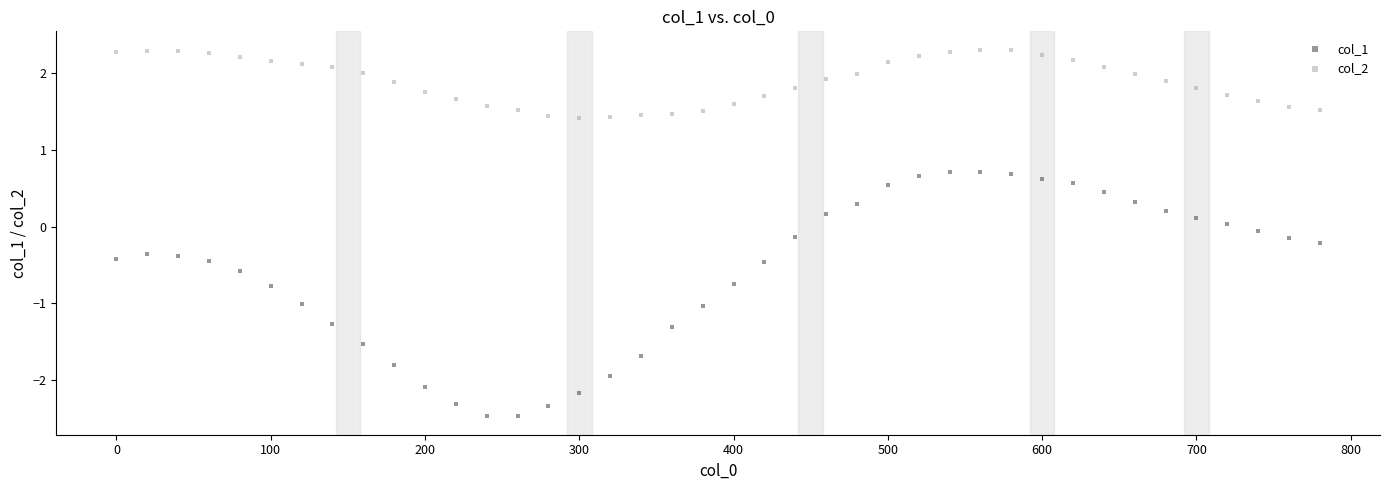

Across all data points, what is the range of Y values (max minus min)?

4.8